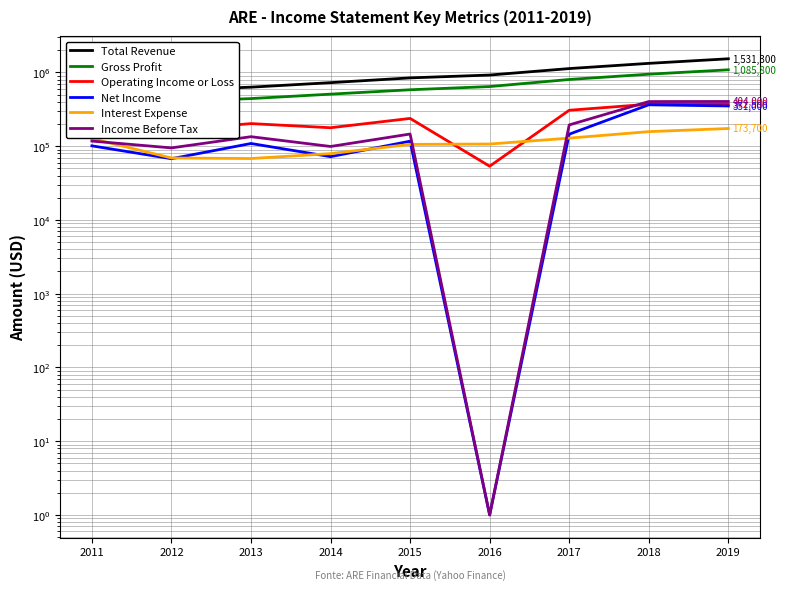

Rank the series at 2017 from highest to lowest value.

Total Revenue, Gross Profit, Operating Income or Loss, Income Before Tax, Net Income, Interest Expense